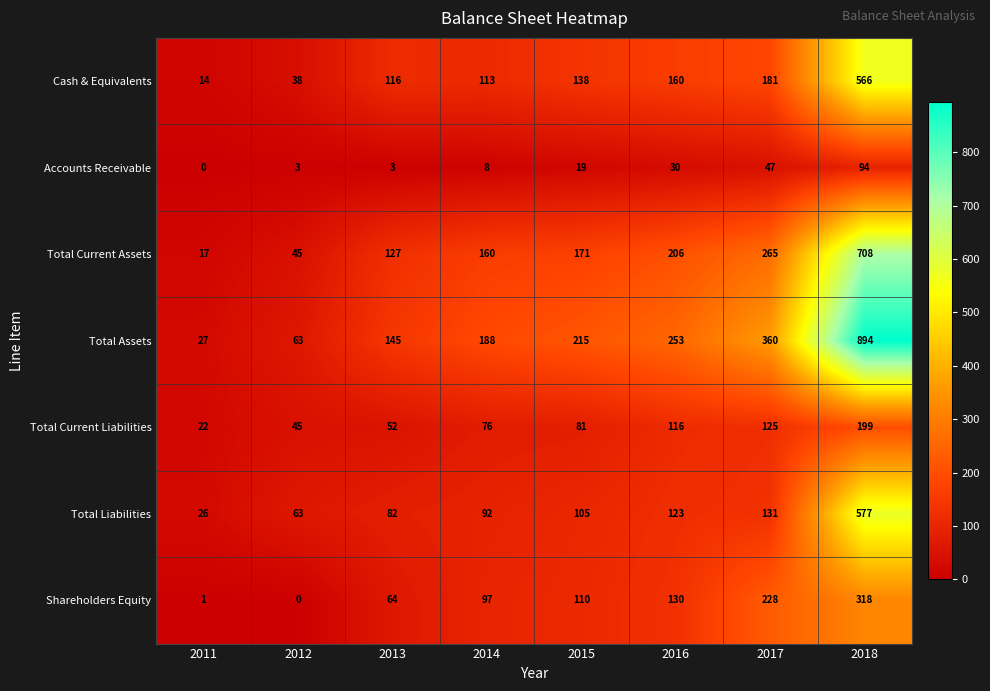

At how many categories does at least one series exceed 812?

1